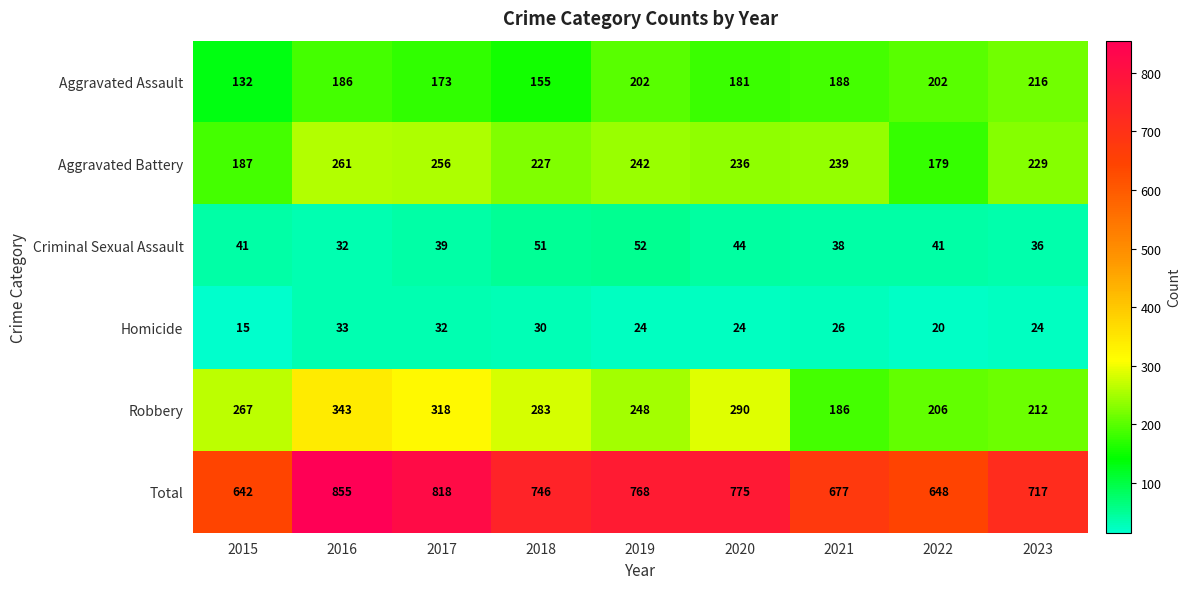

Which series has the widest spread of values?

Total